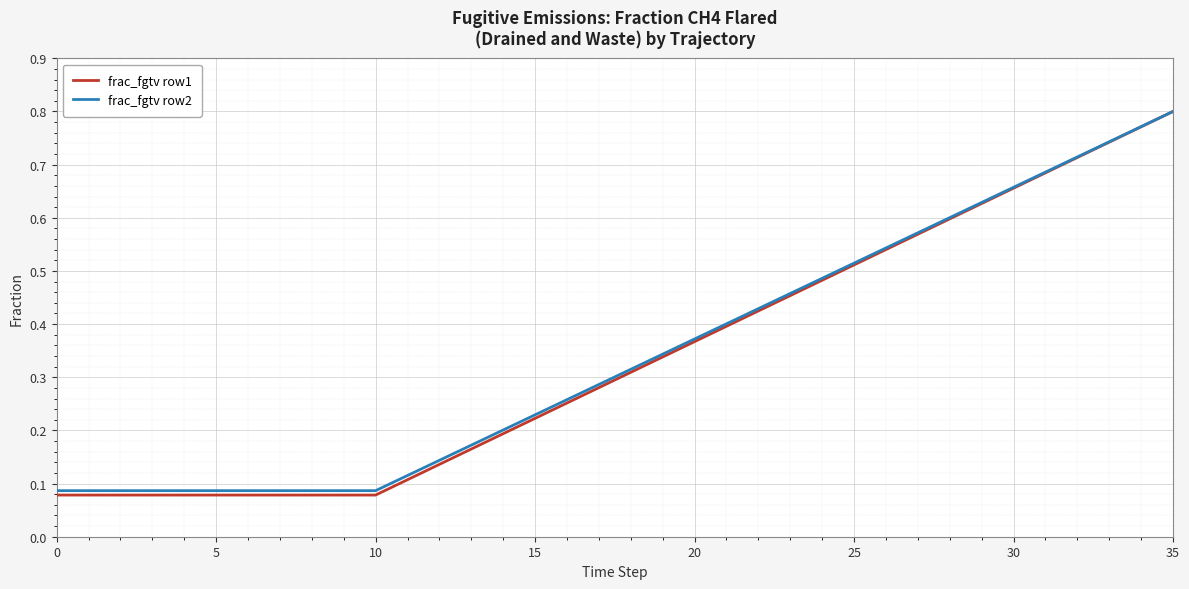

Which series has the widest spread of values?

frac_fgtv row1